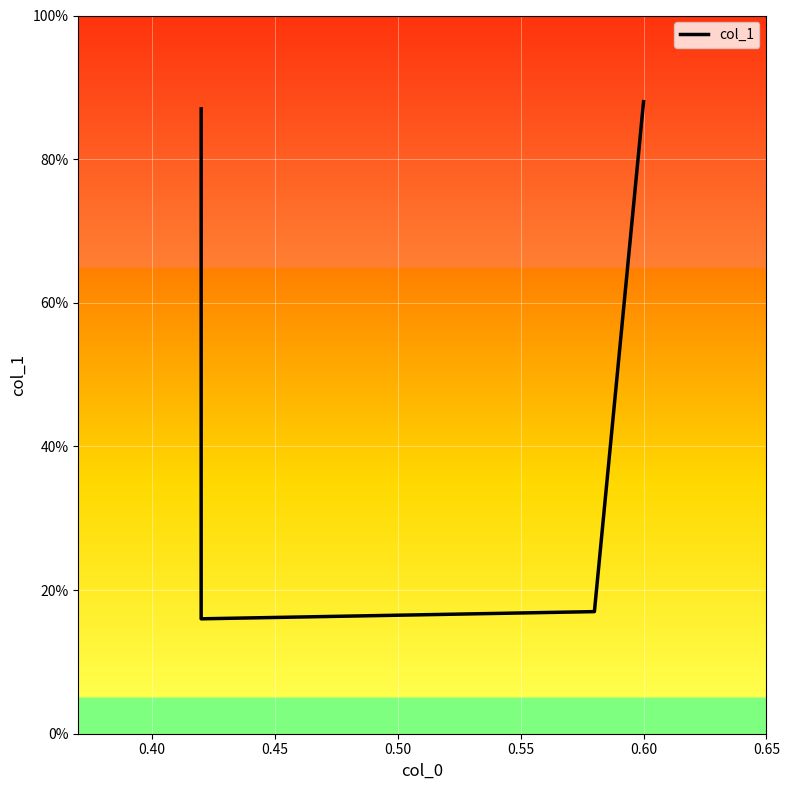

True or false: the data shows 0.2 at 0.45.

True